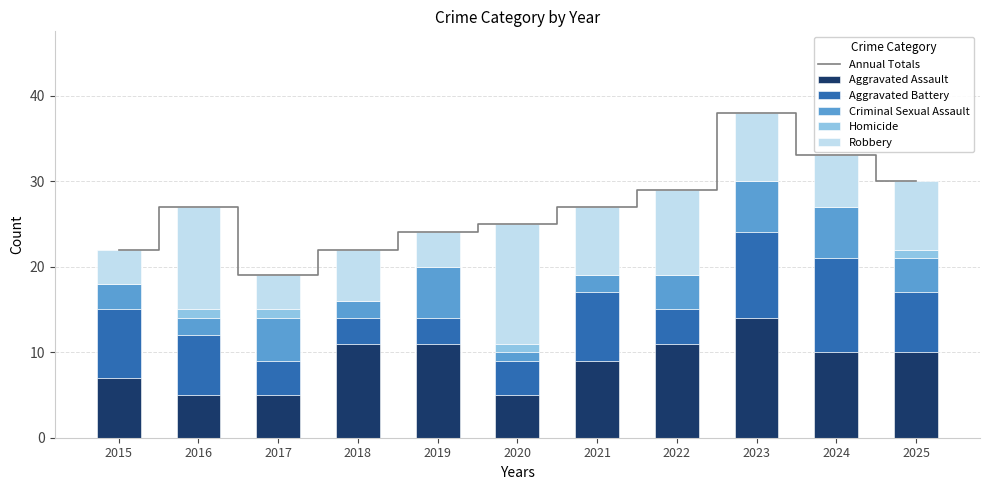

At which label does Homicide reach its peak?

2016